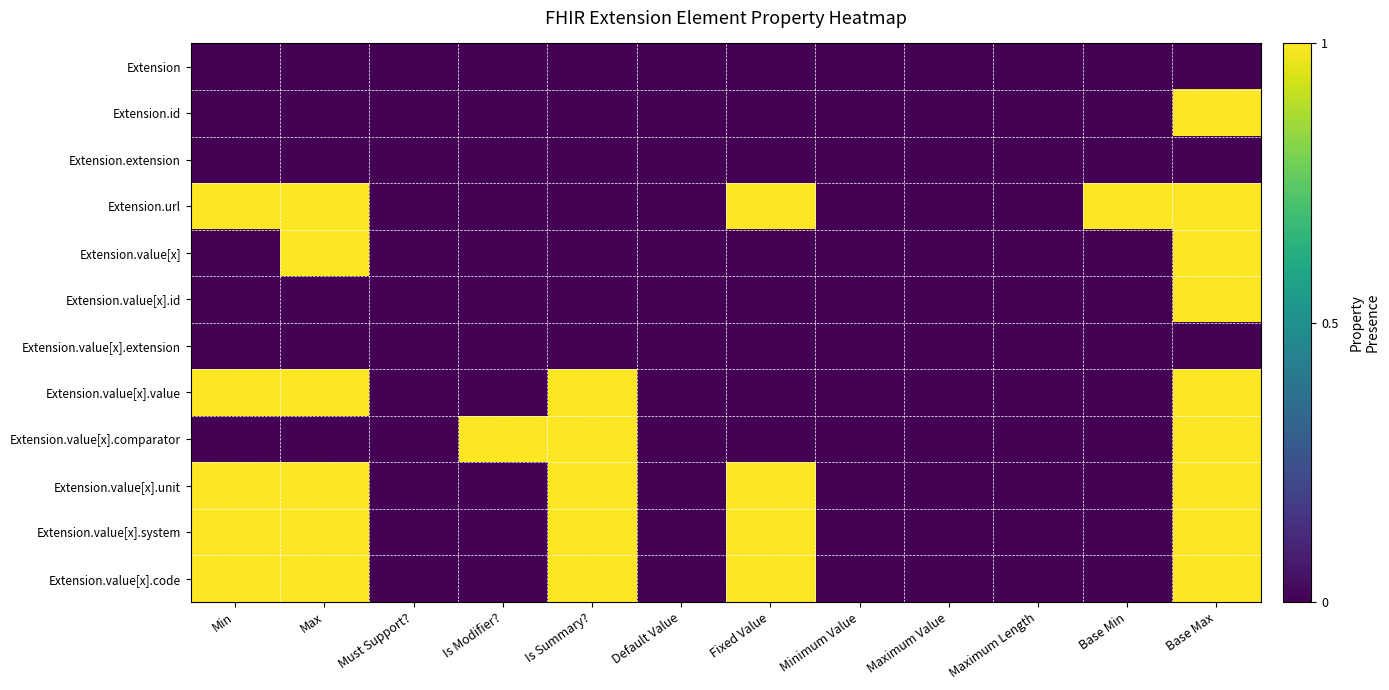

What is the total value across all series at Base Min?

1